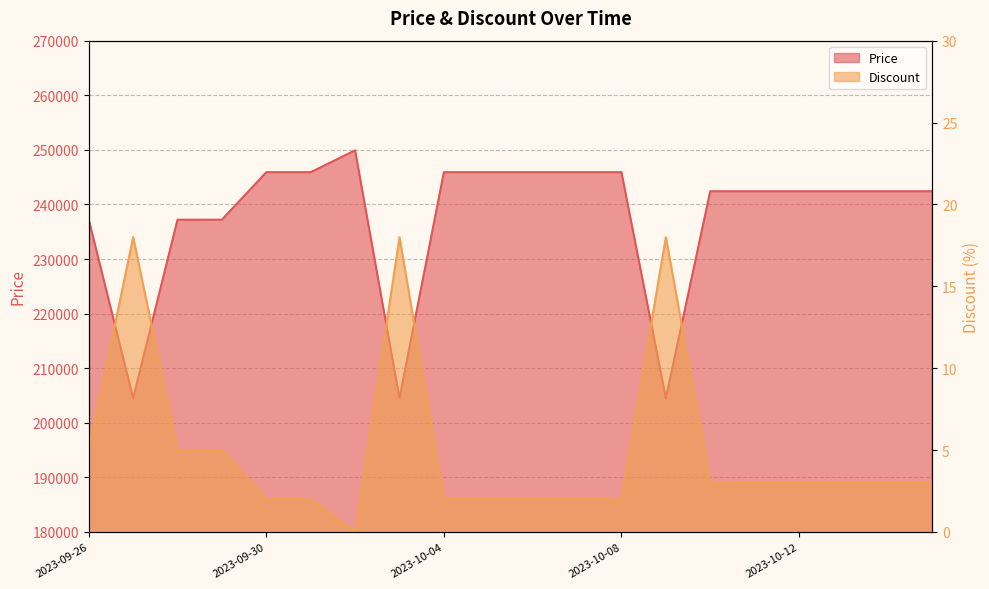

True or false: Discount and Price intersect in this chart.

False